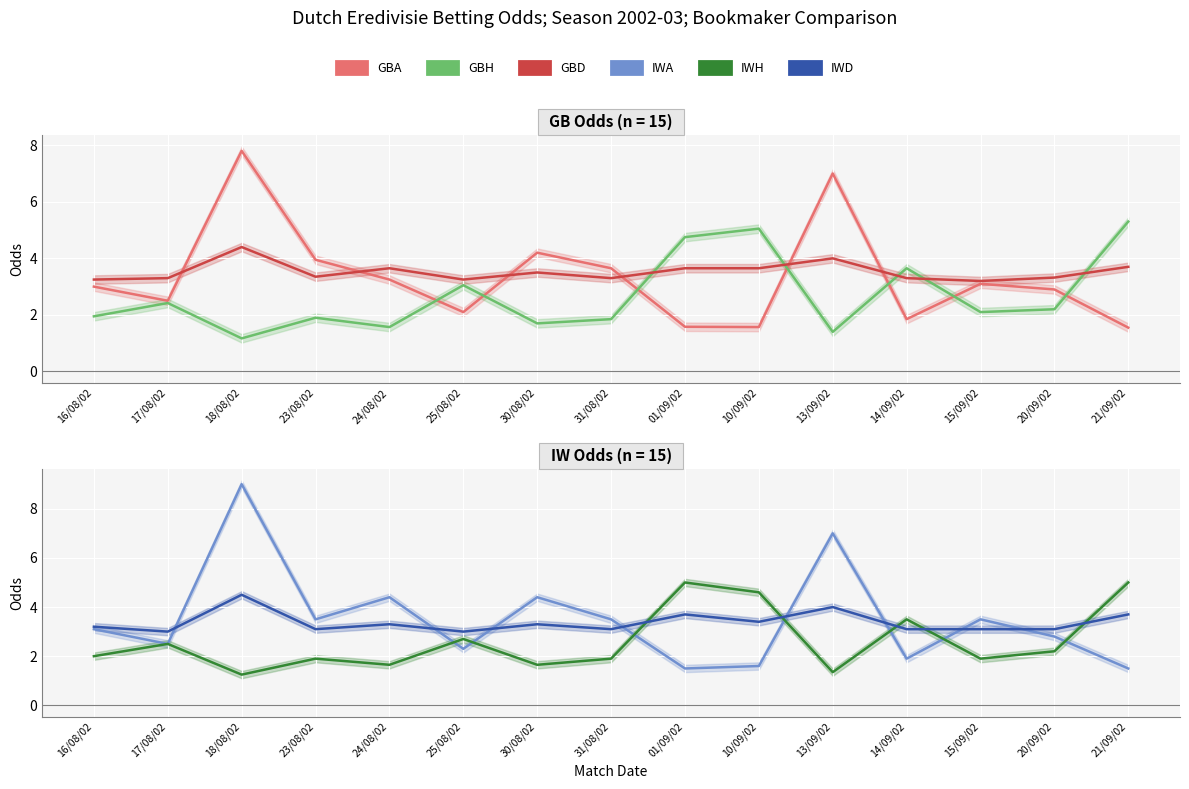

What value does the IWA series have at 20/09/02?

2.8